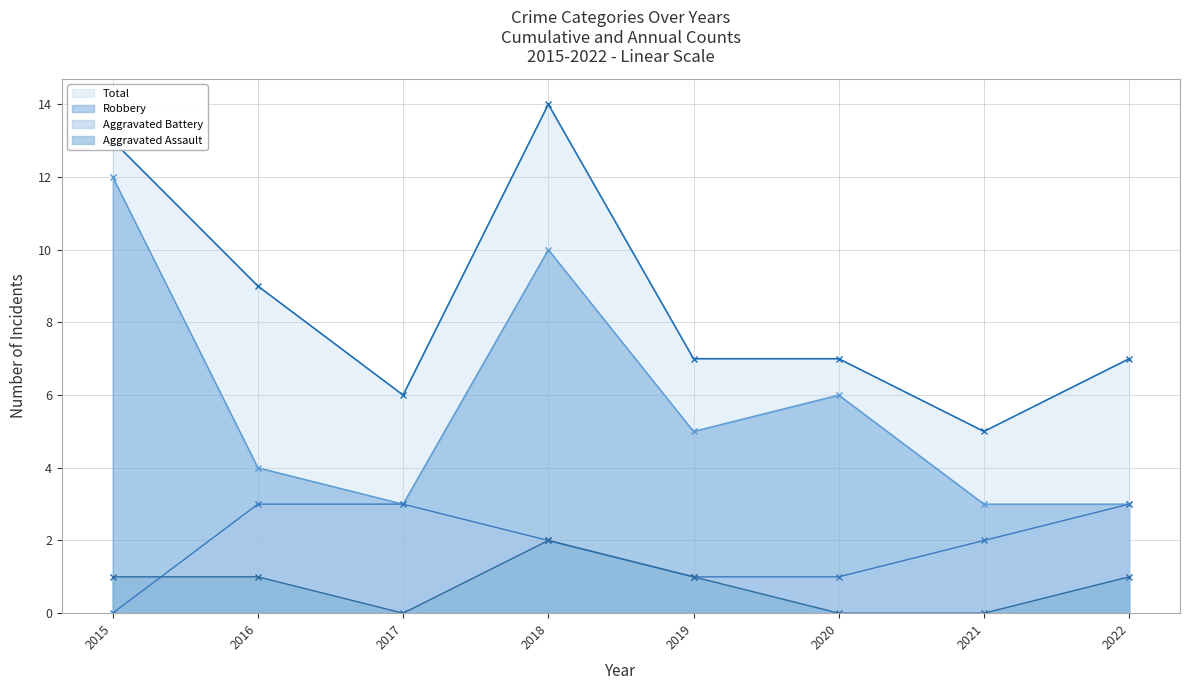

Reading left to right, what are all the values shown in this chart?

Aggravated Assault: 1	1	0	2	1	0	0	1
Aggravated Battery: 0	3	3	2	1	1	2	3
Robbery: 12	4	3	10	5	6	3	3
Total: 13	9	6	14	7	7	5	7